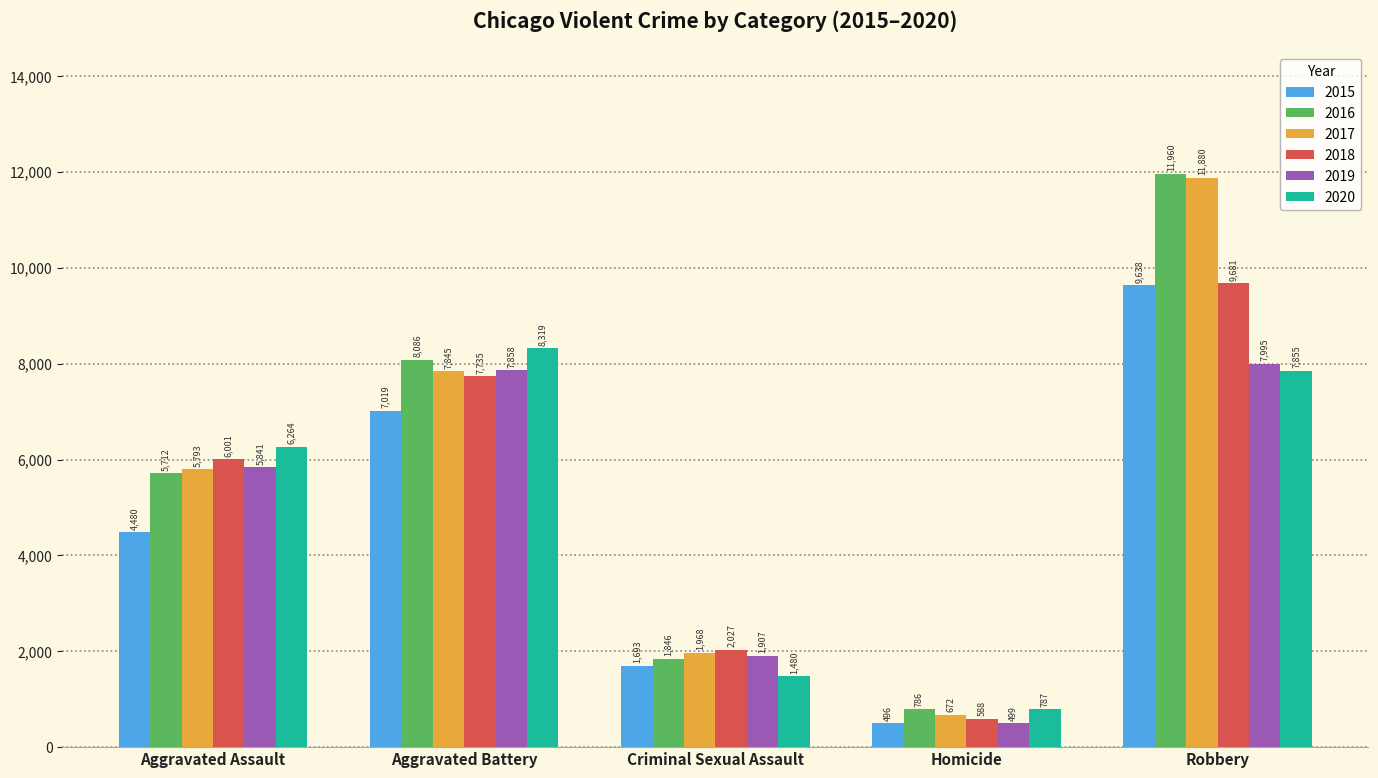

What is the difference between the 2016 values at Criminal Sexual Assault and Aggravated Battery?

6240